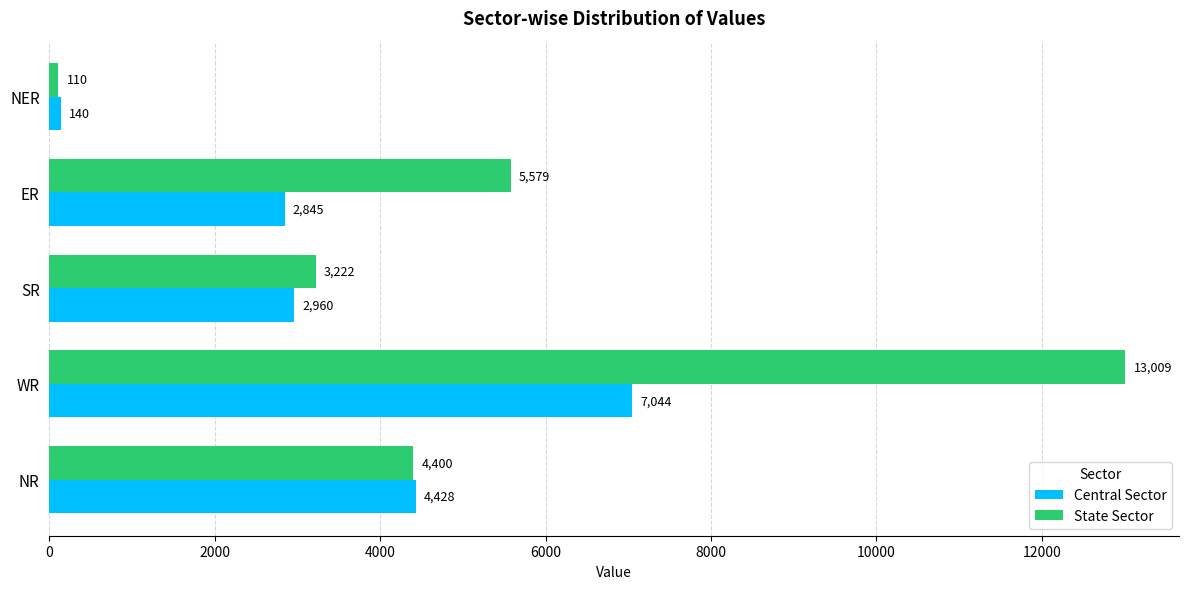

The State Sector series shows 13009 at WR. True or false?

True